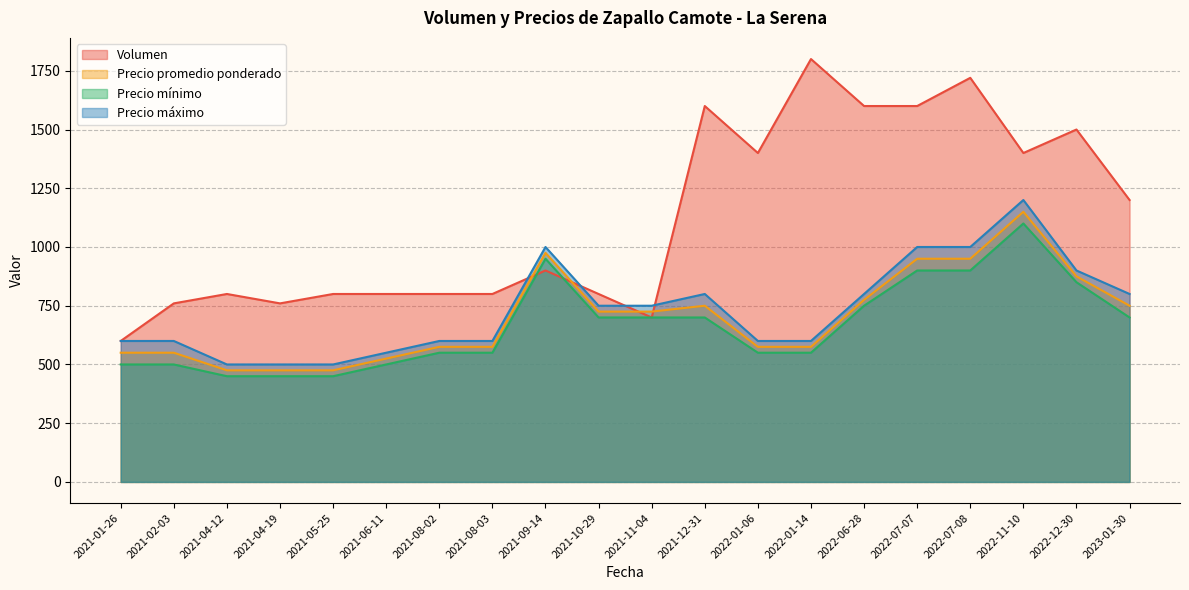

The Precio máximo series shows 191 at 2021-01-26. True or false?

False